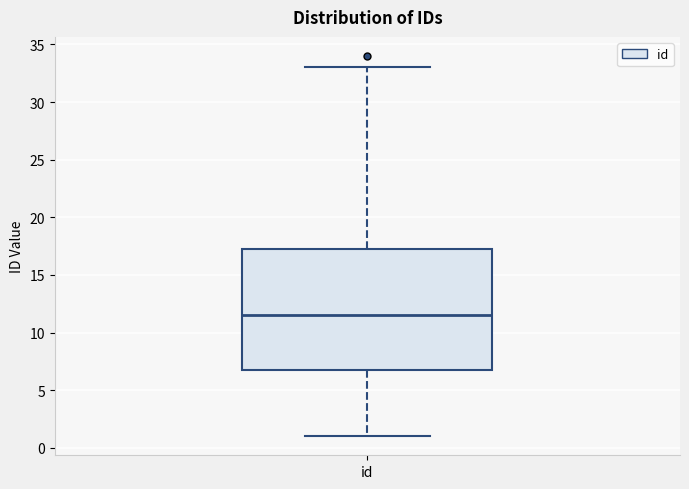

Read this box plot against the y-axis: the position of the median line, the range covered by the box, and the ends of both whiskers. The values are not printed on the chart, so give them approximately, as read against the axis.

median 11.5, box 7.0 to 17.5, whiskers 1.0 to 33.0